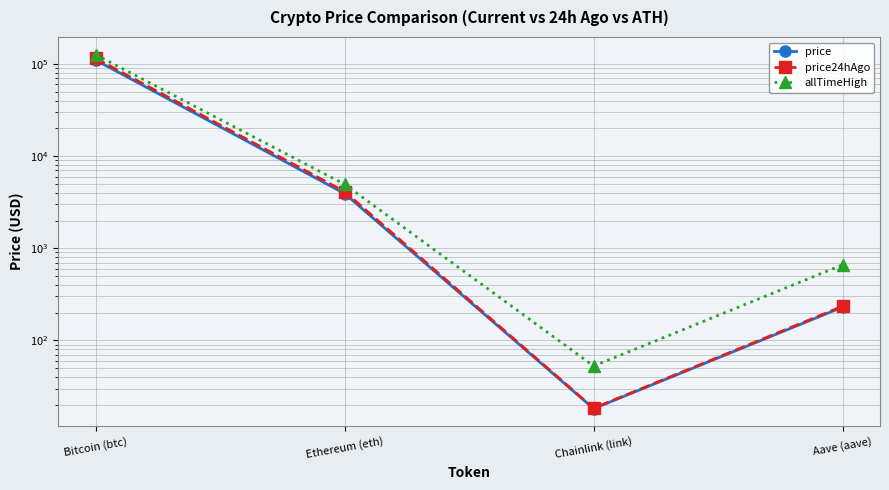

What is the difference between the maximum and second lowest values in the price series?

109965.3